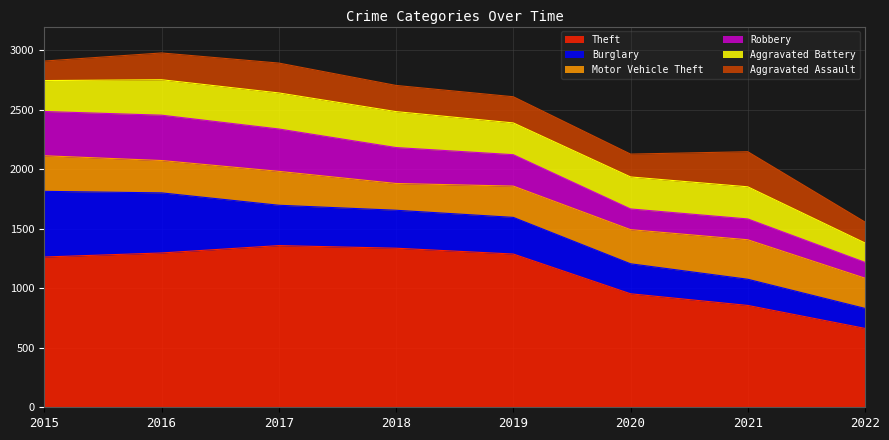

What is the difference between the maximum and second lowest values in the Burglary series?

332